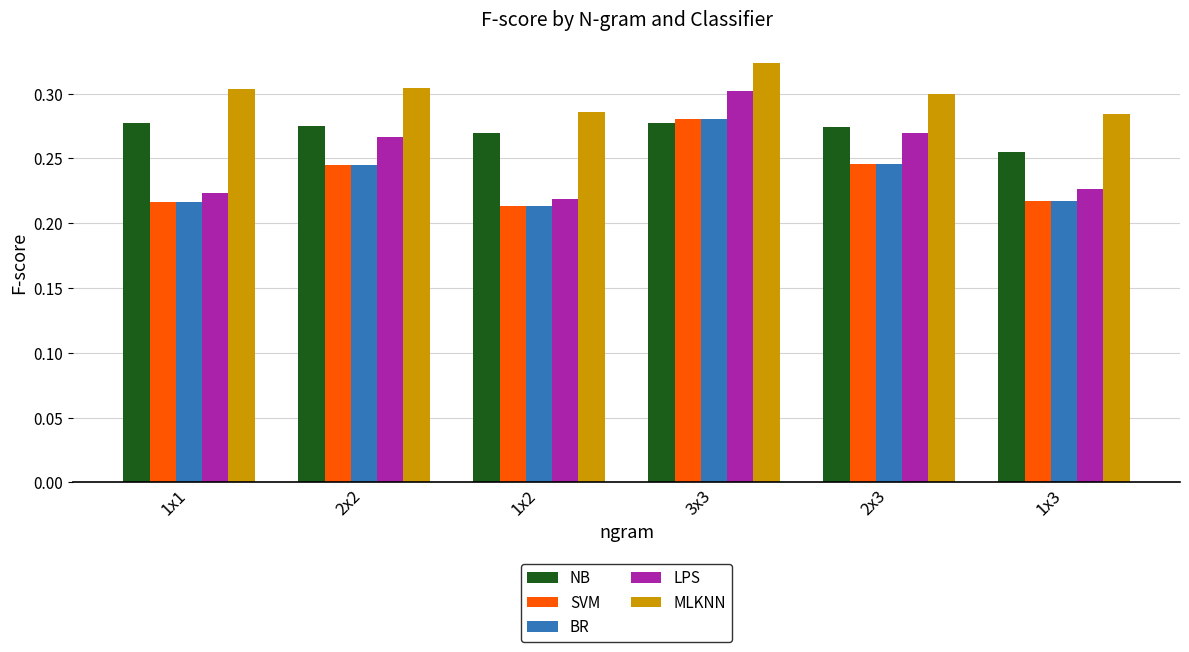

At which label does LPS reach its peak?

3x3